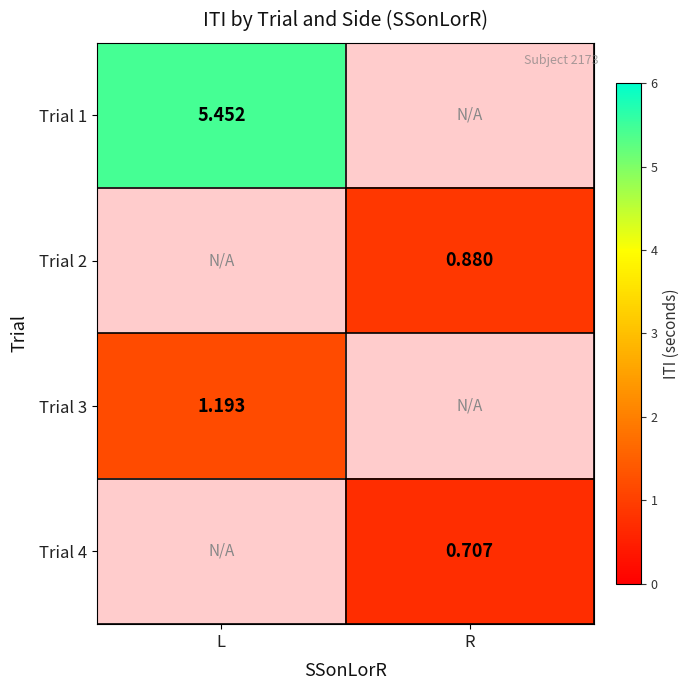

Which series has the largest range (max minus min)?

Trial 1